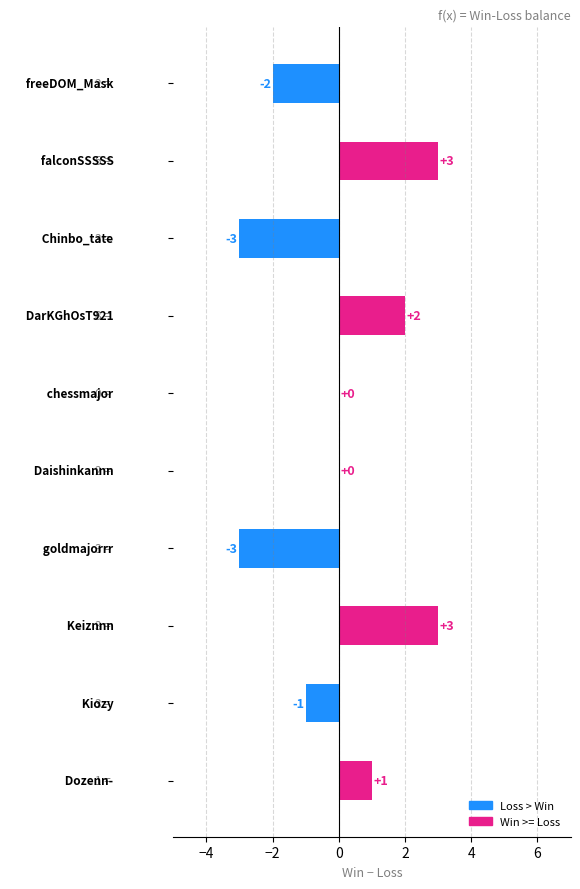

How many values are between -2 and 2?

6